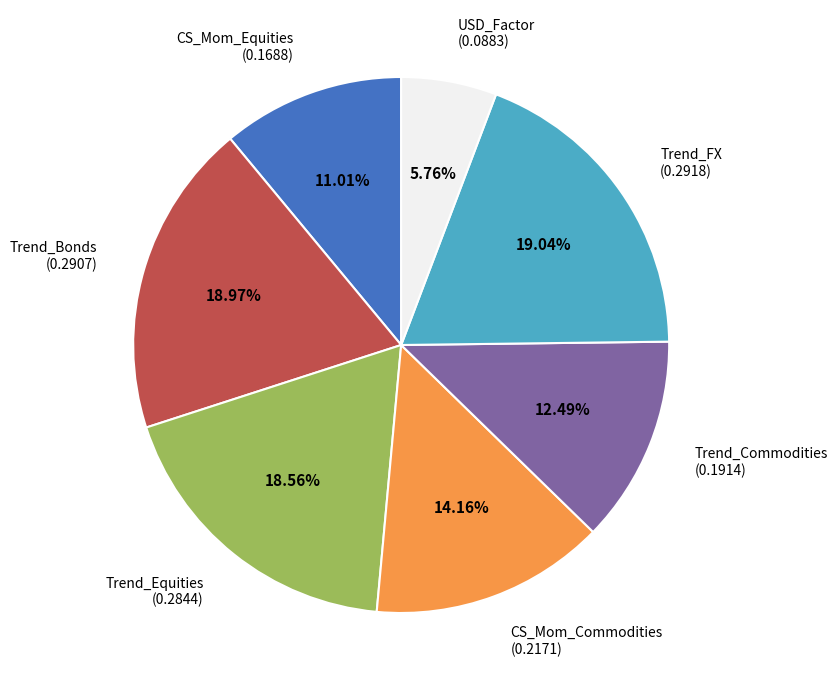

Between Trend_Commodities (0.1914) and CS_Mom_Commodities (0.2171), which is larger?

CS_Mom_Commodities (0.2171)